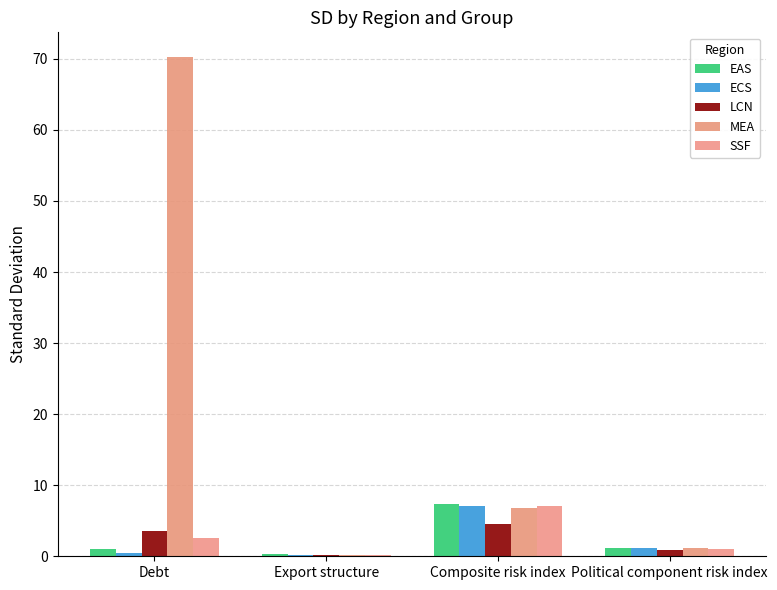

True or false: MEA has a value of 116.8 at Debt.

False